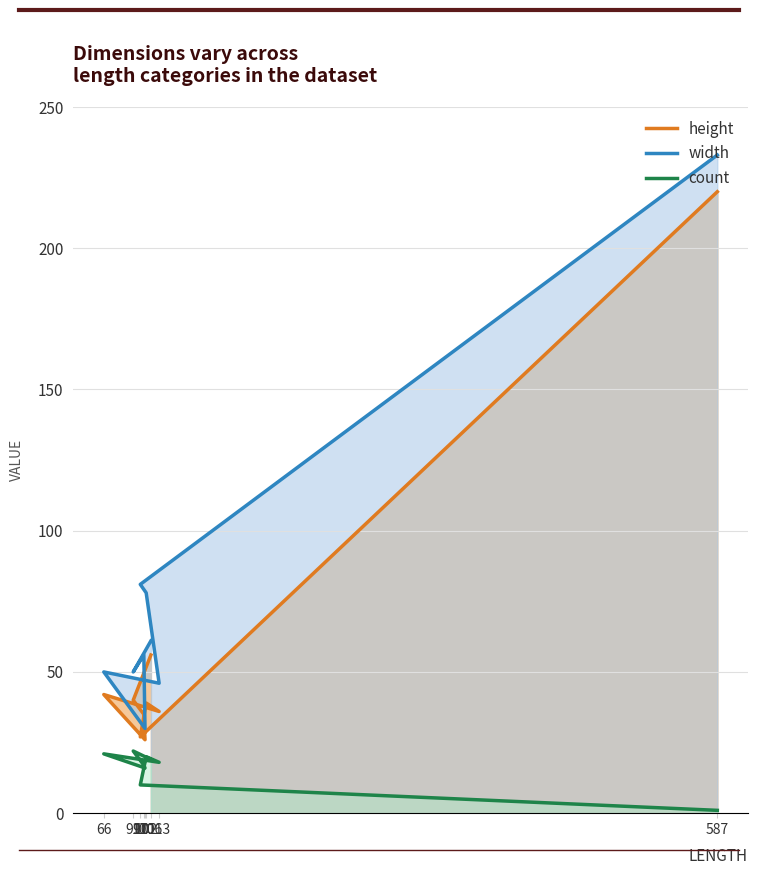

Where is the first local maximum for width?

66